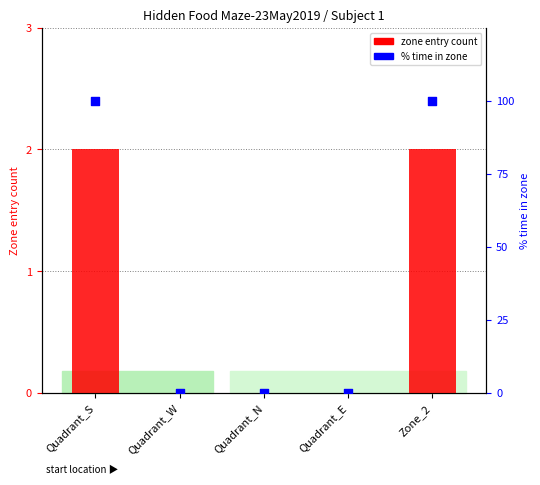

What are all the series names shown in the legend?

zone entry count, % time in zone